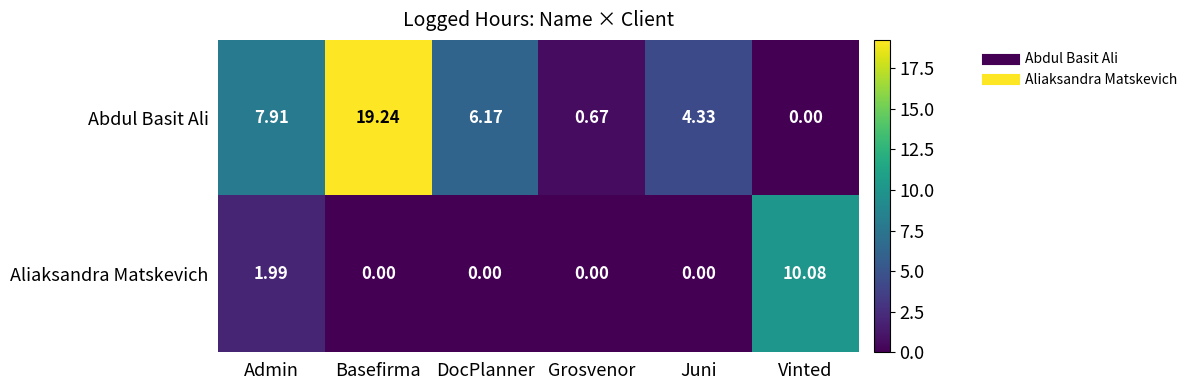

Is the value of Aliaksandra Matskevich at Vinted greater than the value of Abdul Basit Ali at Juni?

Yes